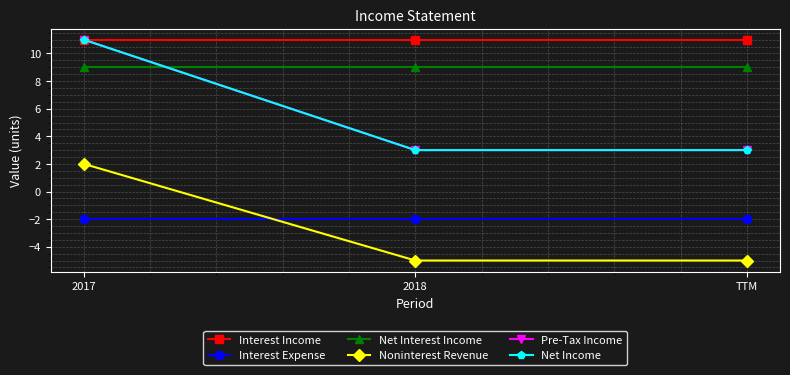

What is the sum of the Net Interest Income values at 2018 and 2017?

18